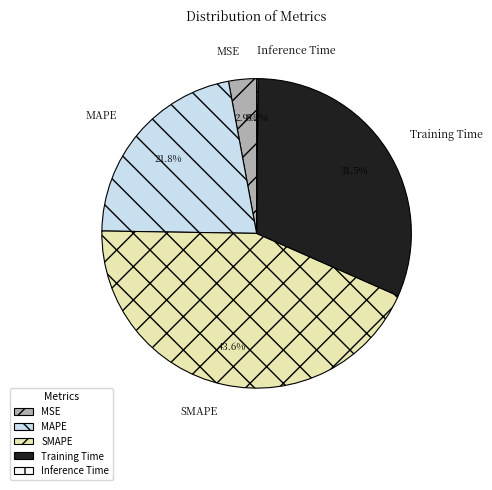

Do MAPE and MSE together represent more than half of the pie?

No